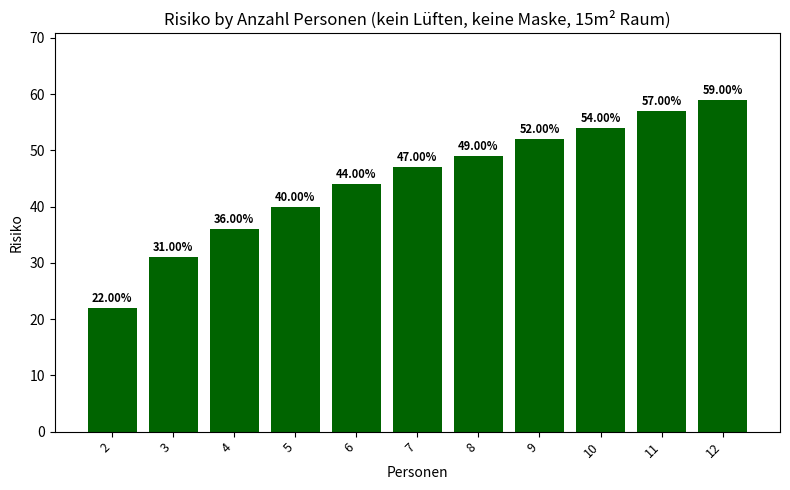

Which label corresponds to the smallest value in the chart?

2